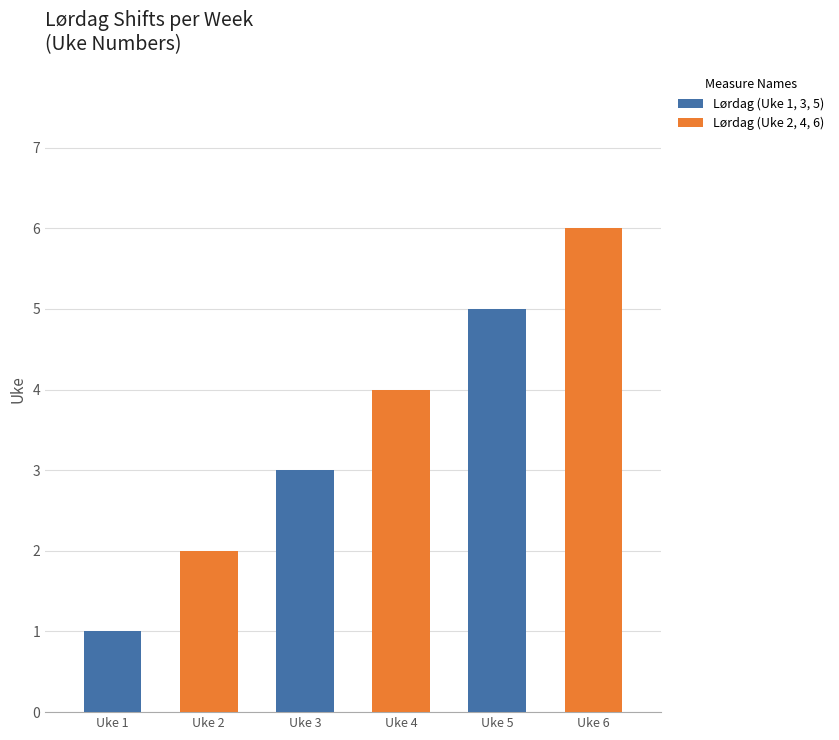

What is the difference between the second highest and minimum values?

4